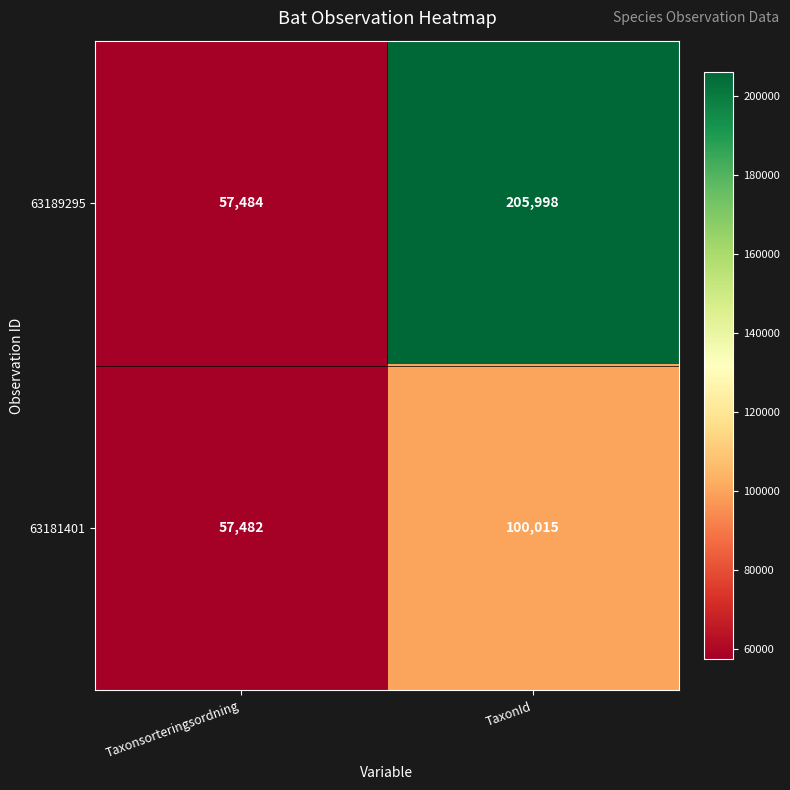

Between Taxonsorteringsordning and TaxonId, which series saw the biggest shift?

63189295